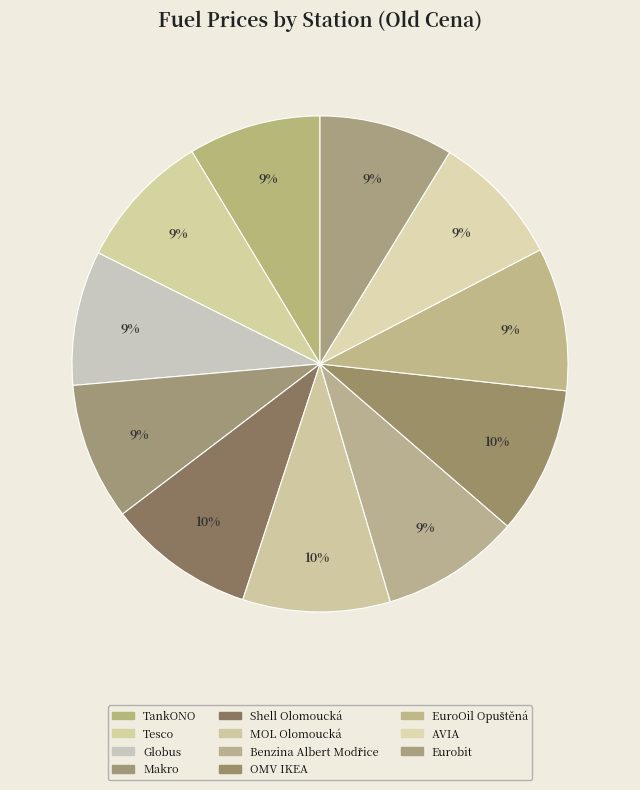

To the nearest percent, what is the difference between the TankONO and OMV IKEA slice percentages?

1%